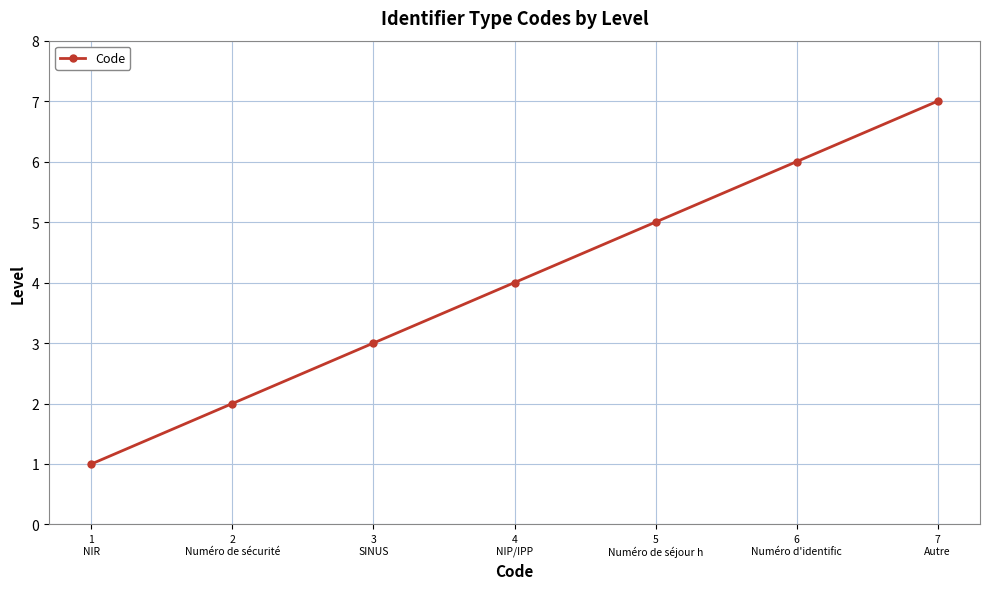

Approximately how many times larger is the value at 2
Numéro de sécurité compared to 1
NIR?

2.0